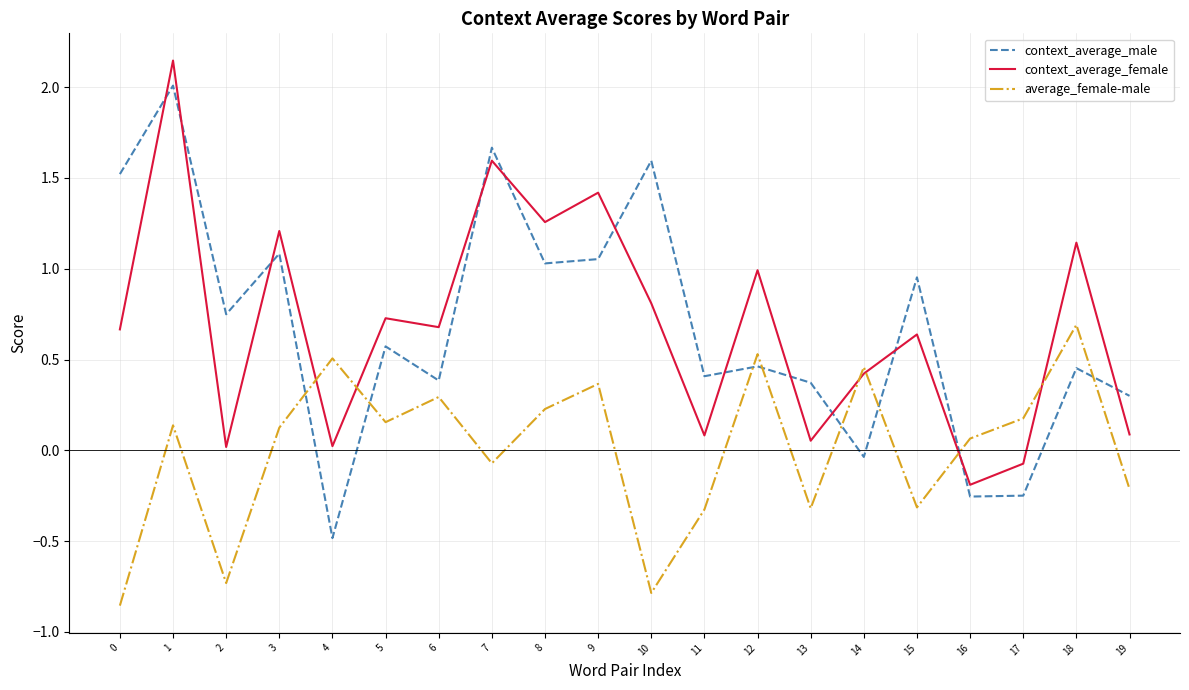

Read the context_average_female value at 9.

1.4